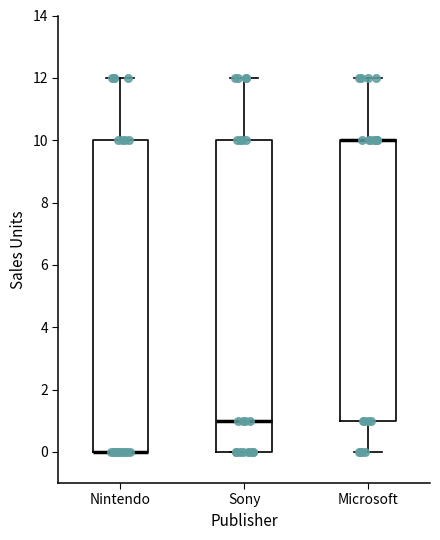

Reading left to right, transcribe this box plot: for each box, give where its median line is, the range the box spans, and where its two whiskers end, as read against the y-axis. The values are not printed on the chart, so give them approximately, as read against the axis.

Nintendo: median 0 (drawn on the box's lower edge), box 0 to 10, whiskers 0 to 12
Sony: median 1, box 0 to 10, whiskers 0 to 12
Microsoft: median 10 (drawn on the box's upper edge), box 1 to 10, whiskers 0 to 12